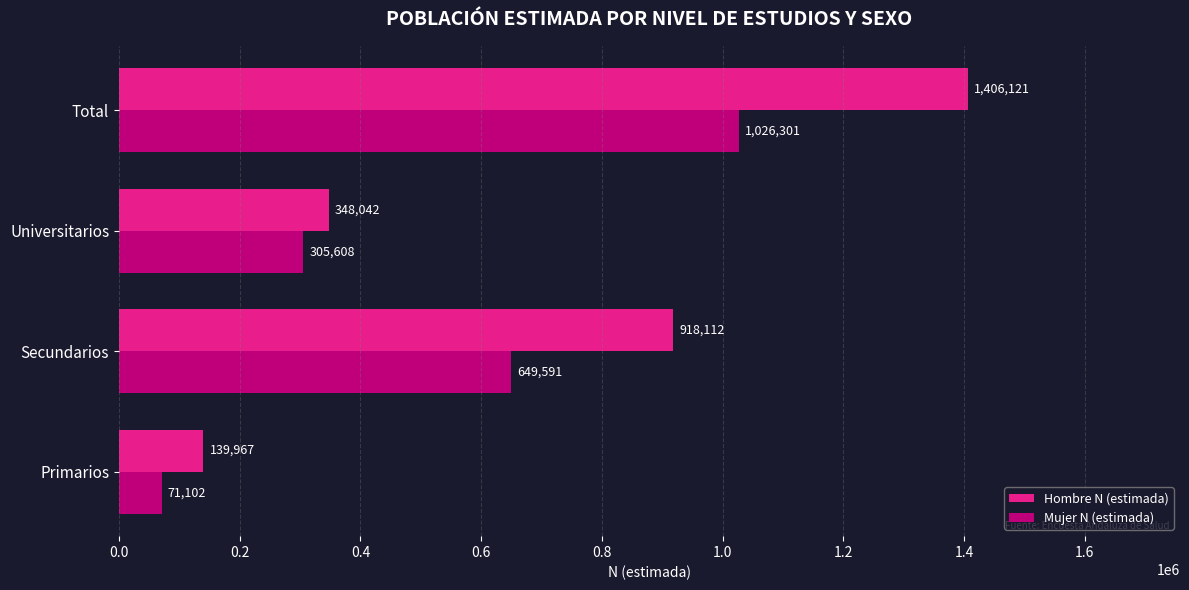

At how many categories does at least one series exceed 1301565?

1